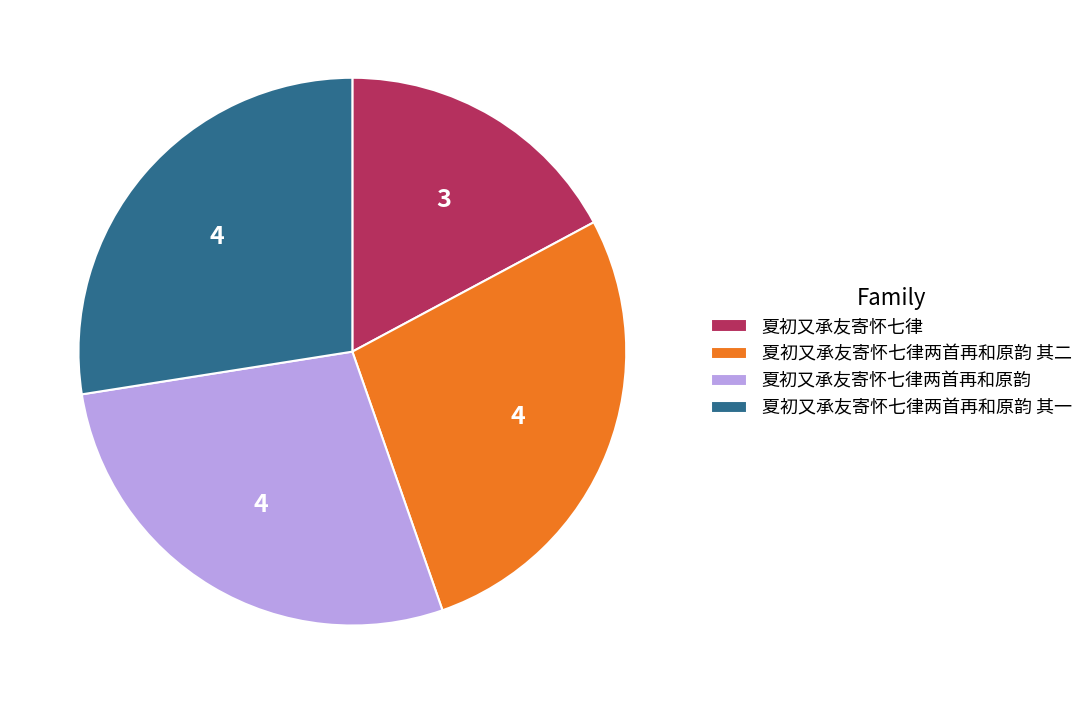

Is 夏初又承友寄怀七律两首再和原韵 其二 the majority of the pie?

No